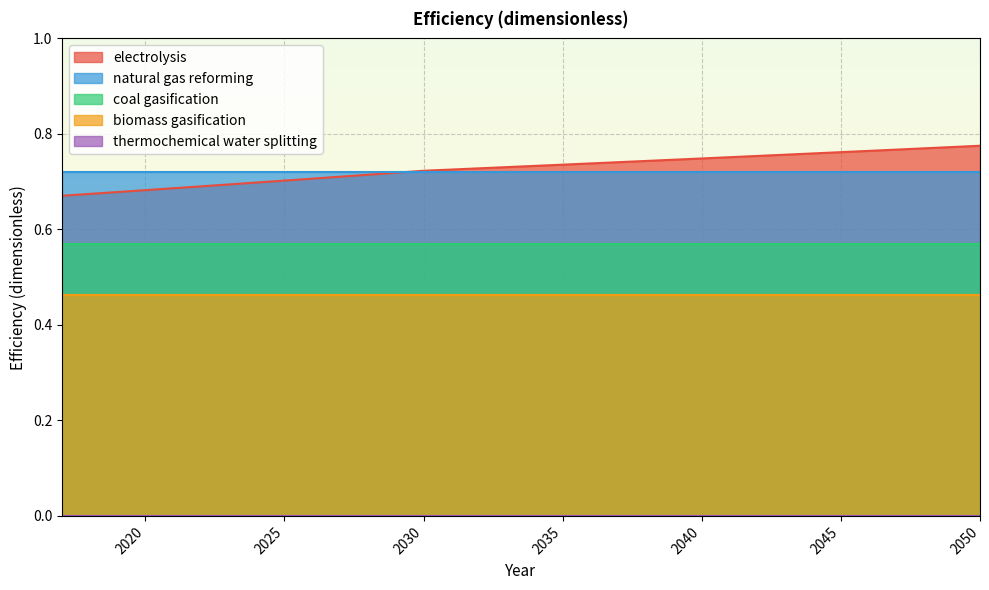

Is the value of biomass gasification at 2048 greater than the value of coal gasification at 2021?

No